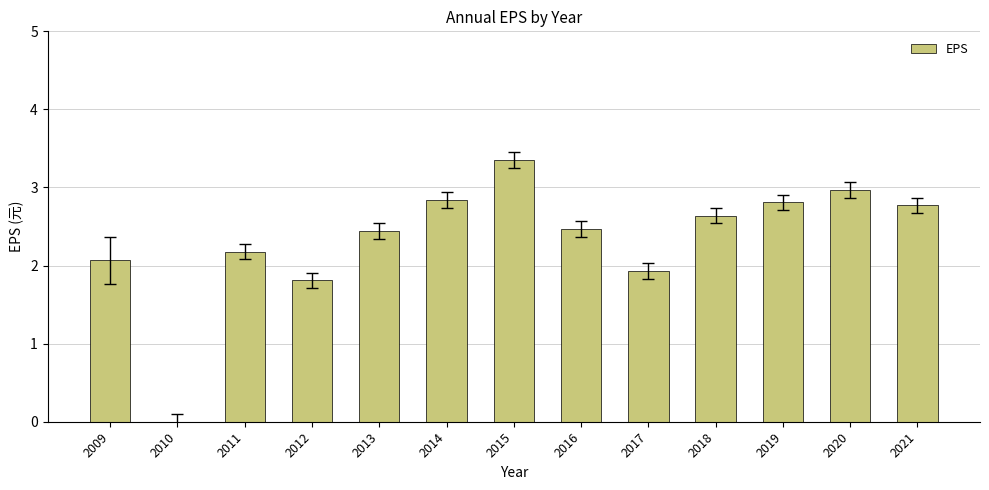

How many data points does each series have?

13